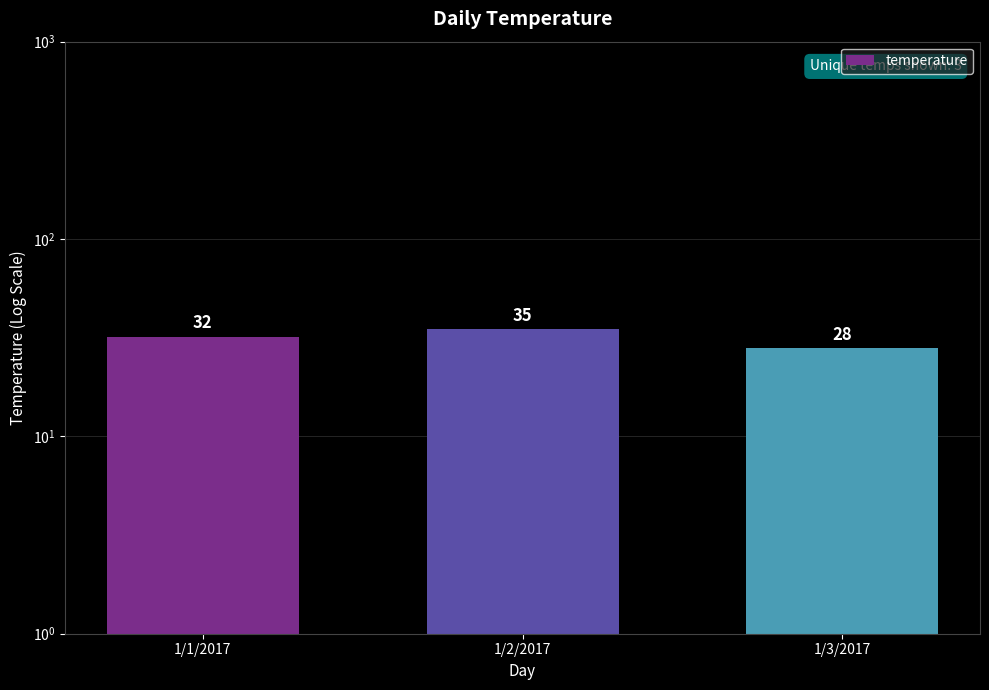

Is it true that the value at 1/3/2017 is 13?

False